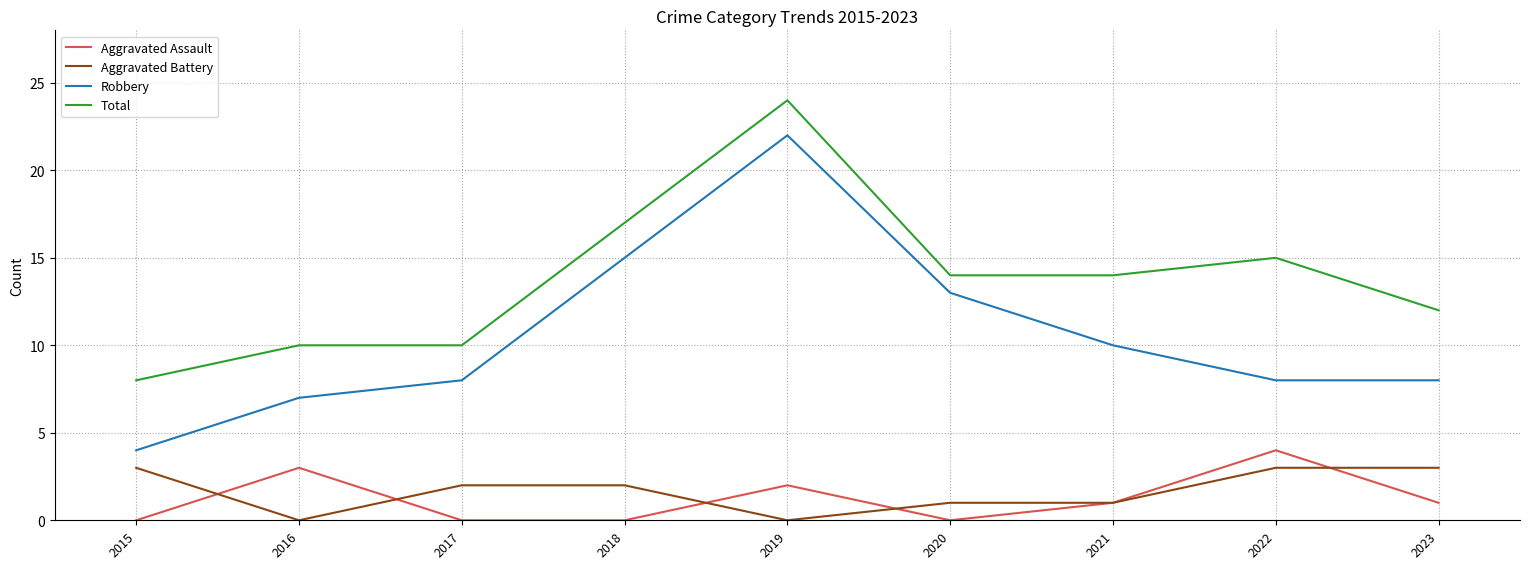

What is the spread (max minus min) of values at 2019?

24